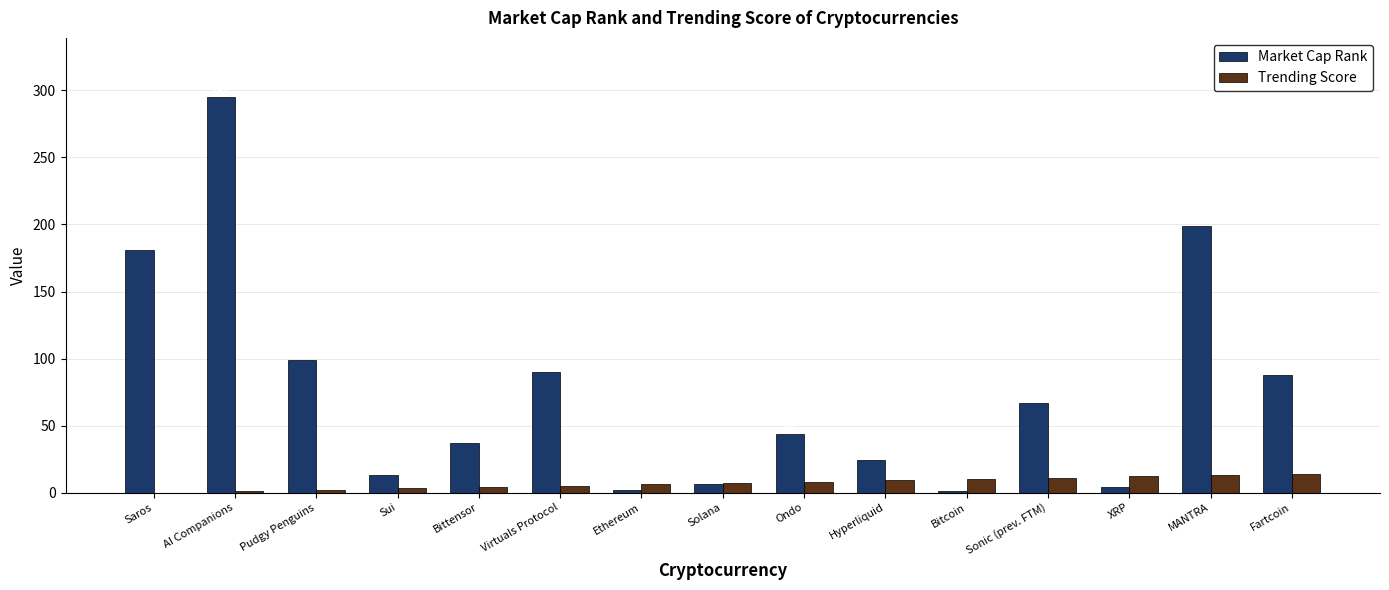

What is the greatest value displayed?

295